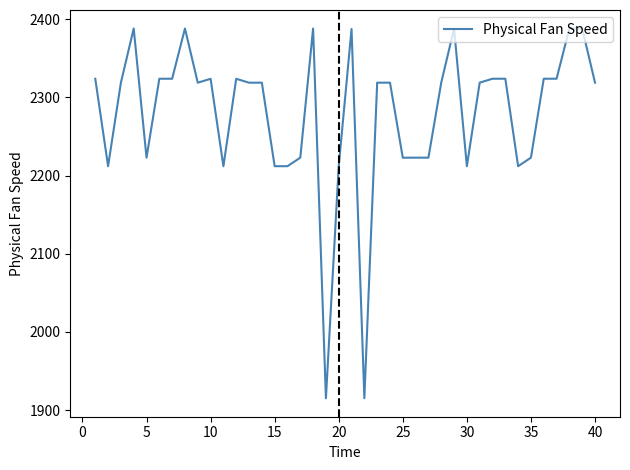

What is the greatest value displayed?

2388.0